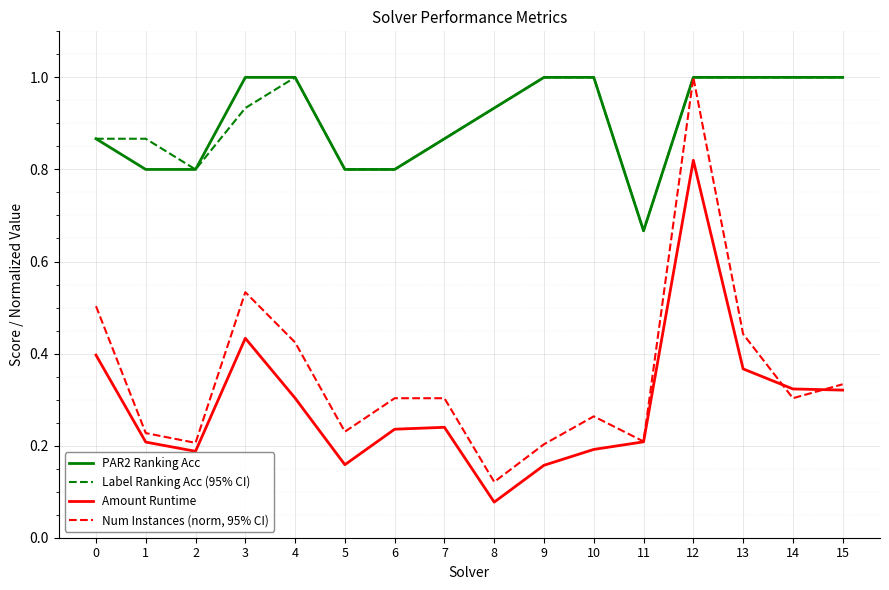

Does the chart have visible grid lines?

Yes